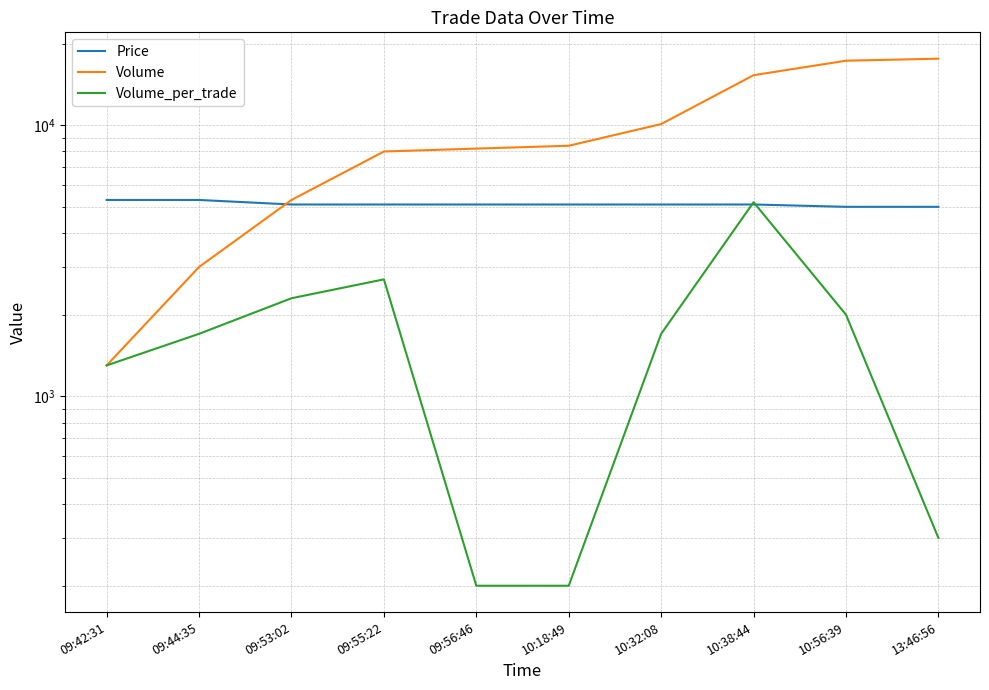

What is the label of the 3rd point from the left?

09:53:02